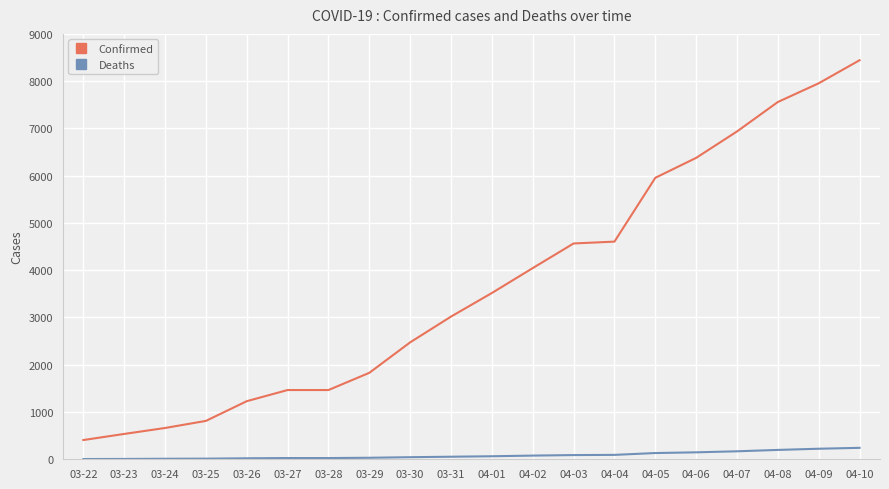

True or false: Deaths has a value of 26 at 03-27.

True